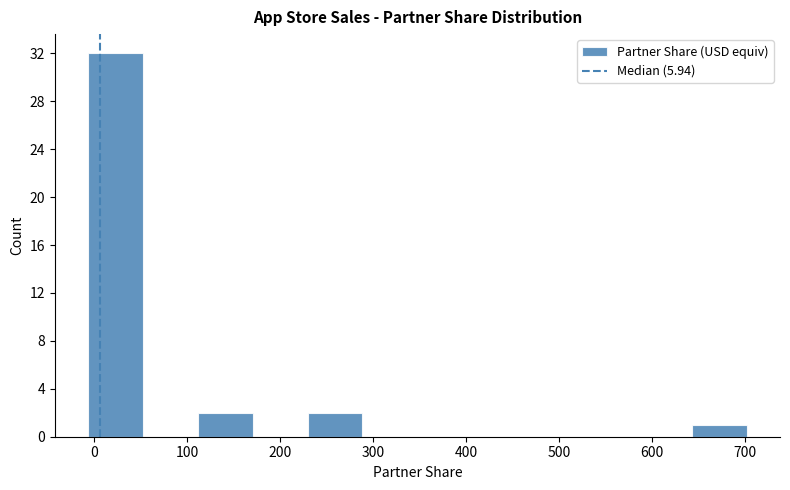

Which range on the x-axis has the tallest bar?

-10 to 50